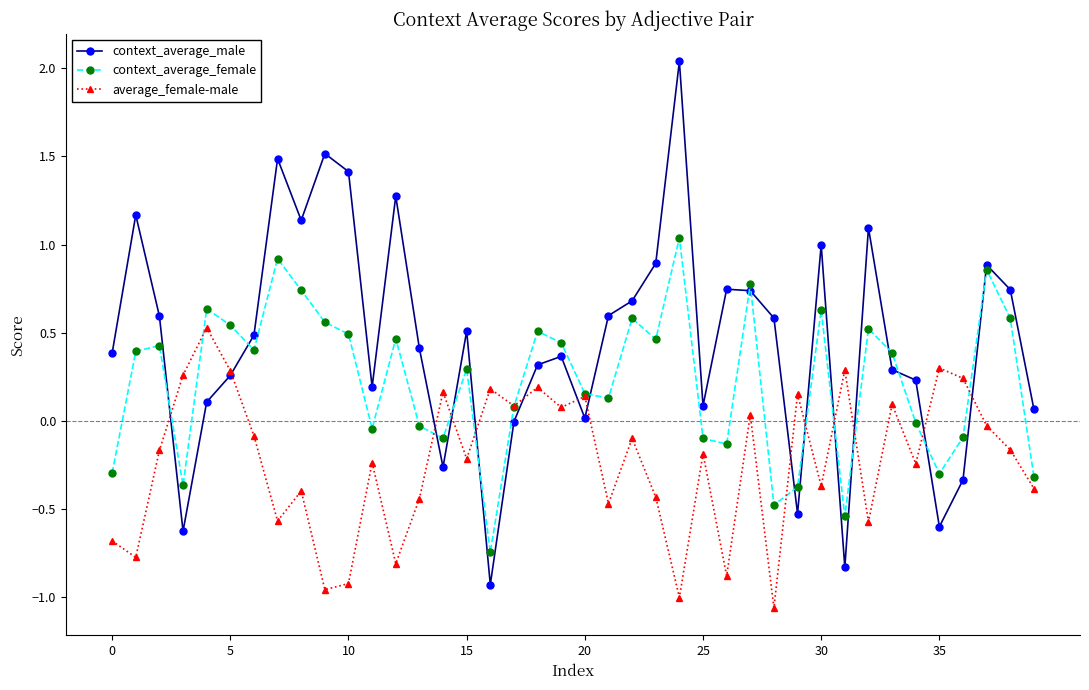

Which series has the largest range (max minus min)?

context_average_male